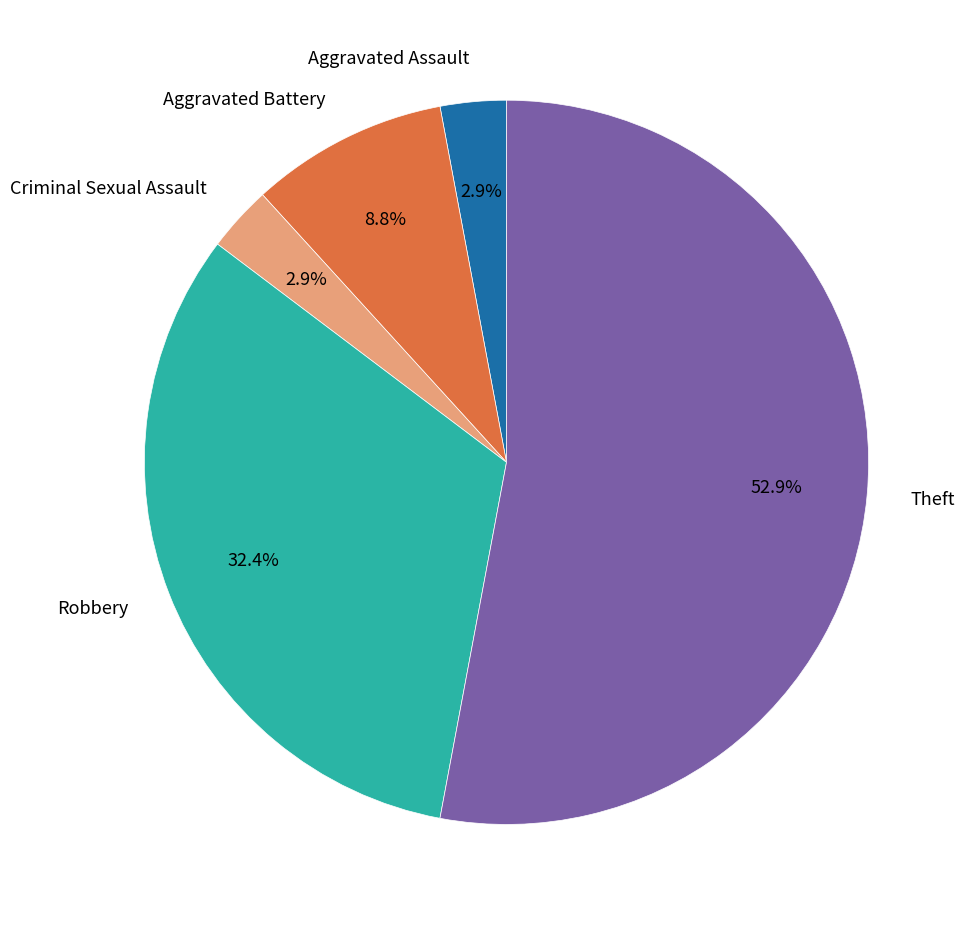

What percentage is NOT represented by Aggravated Battery?

91.2%